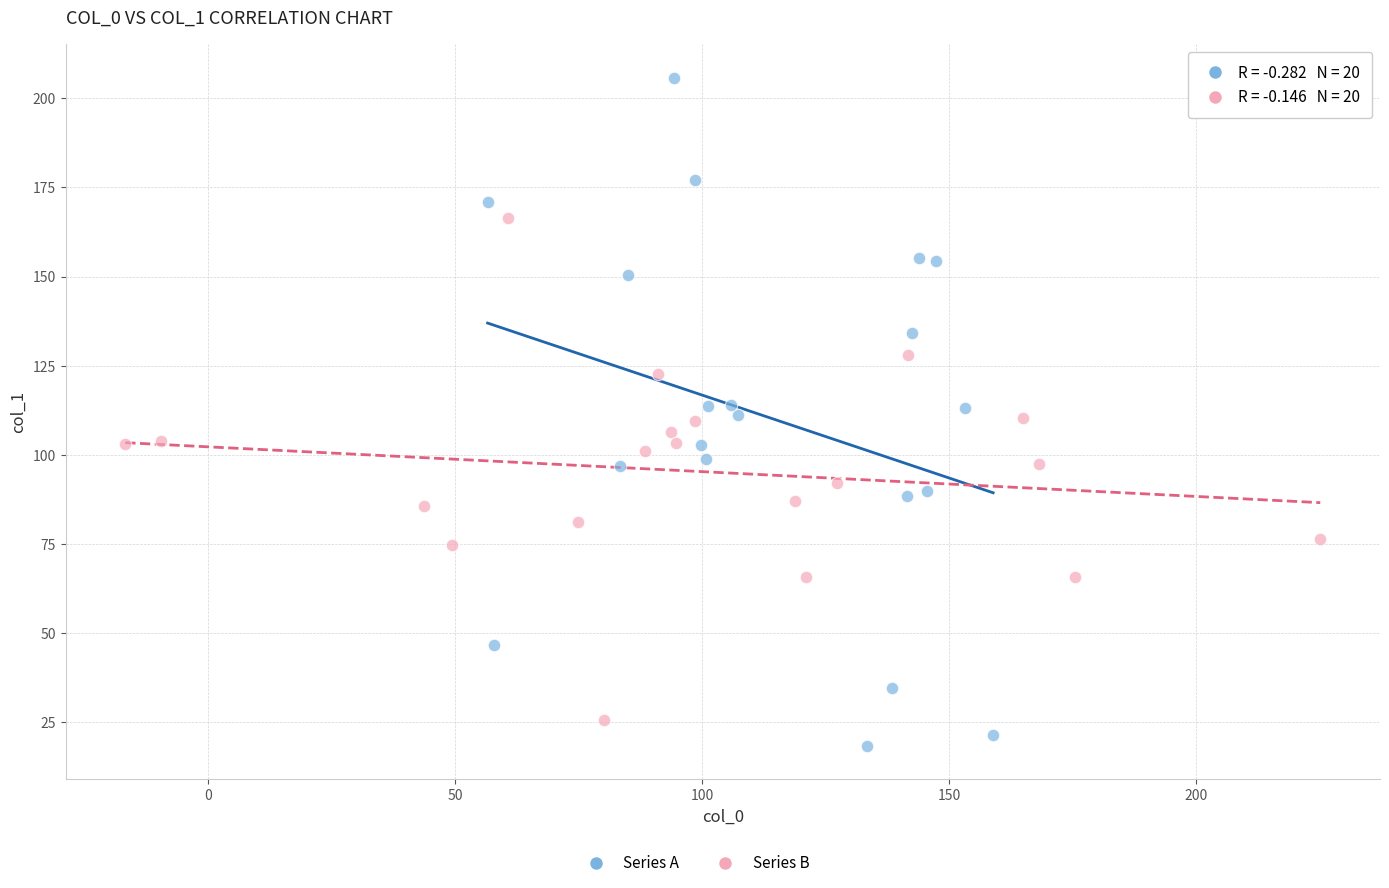

Which series contains the highest Y value?

Series A